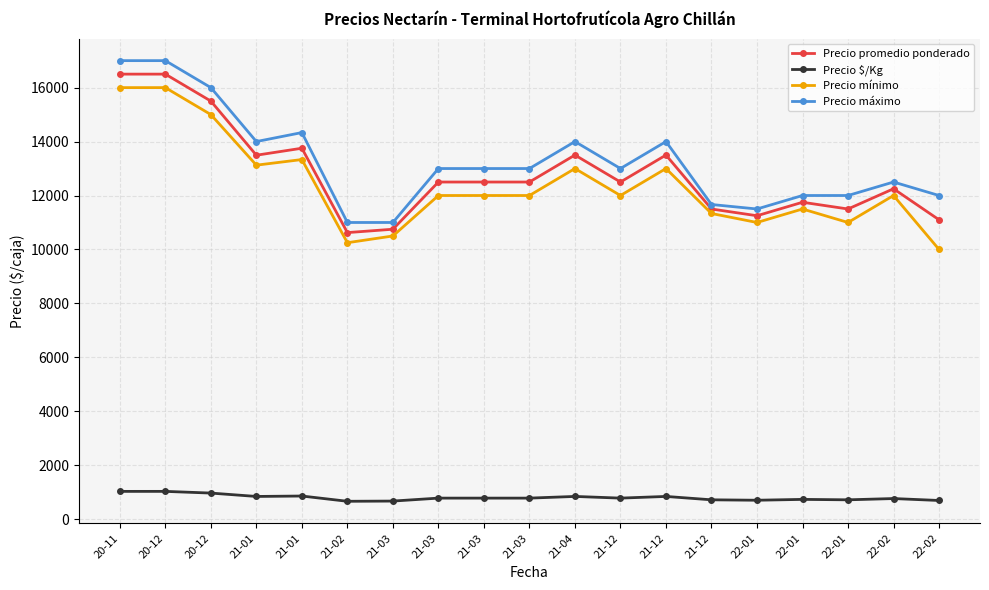

Is this an area chart (filled region under the line)?

No